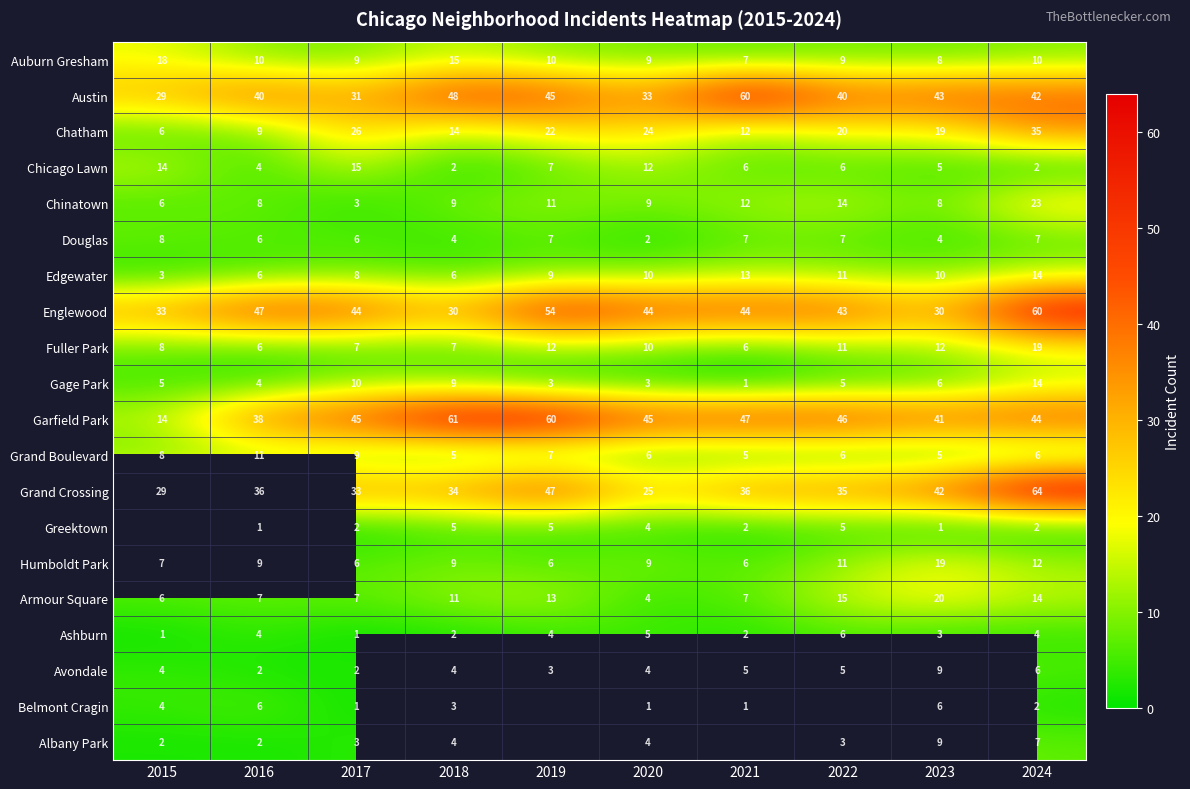

How many Grand Boulevard values are between 5 and 8?

8